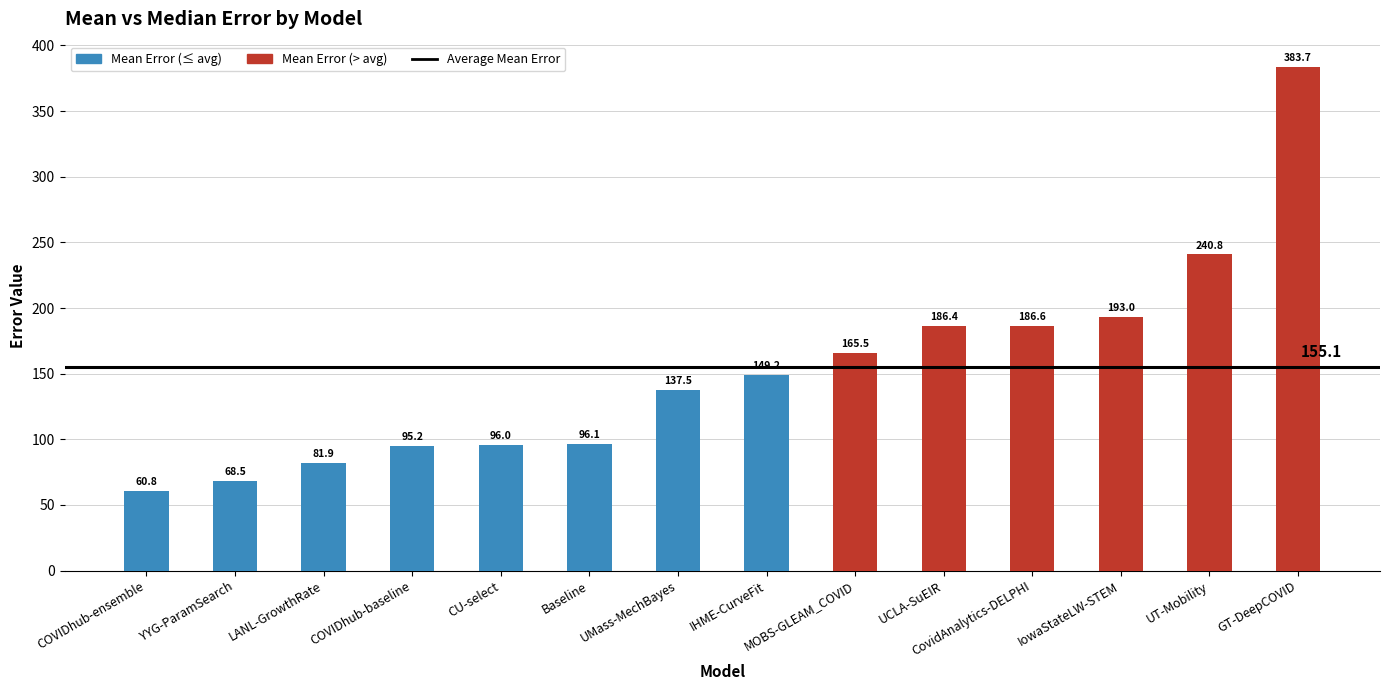

What is the label of the 8th bar from the left?

IHME-CurveFit